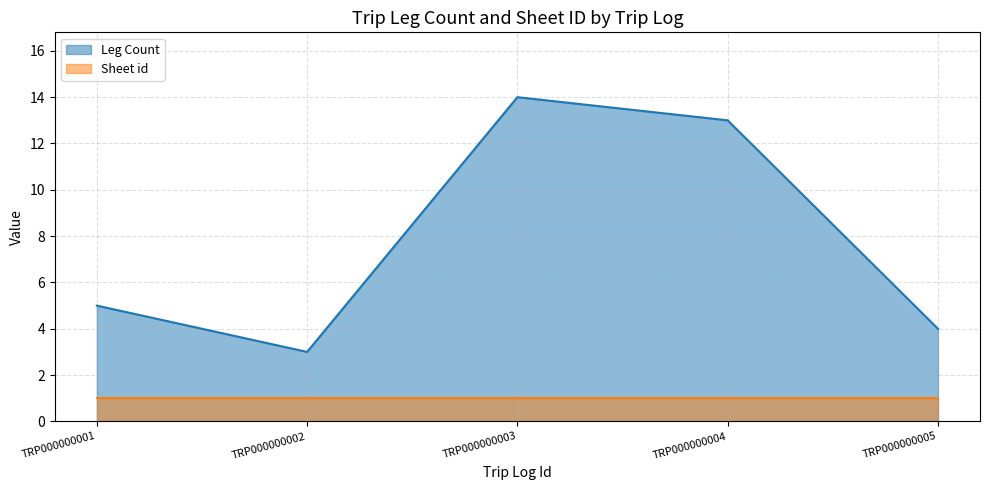

What is the ratio of the value at TRP000000003 to the value at TRP000000002?

4.7